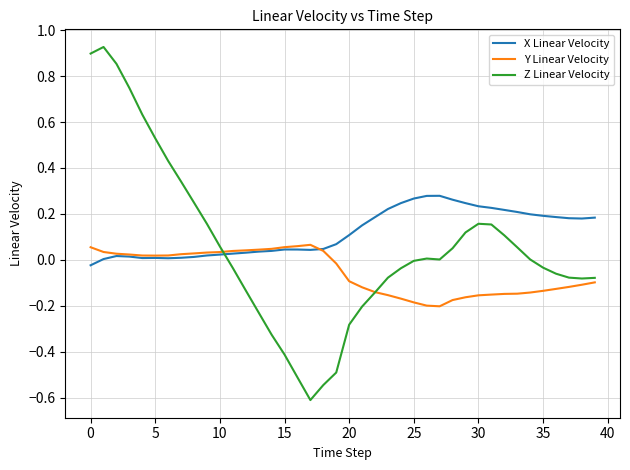

At how many categories does at least one series exceed 0?

40